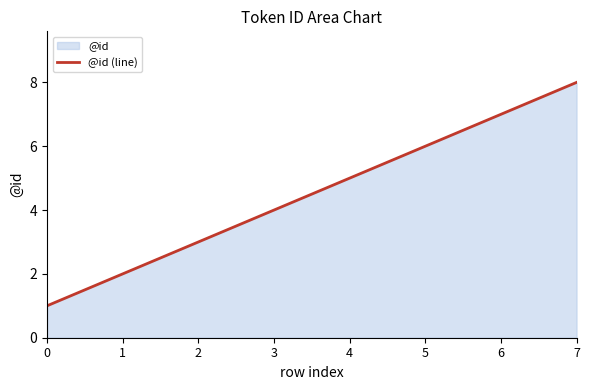

Count the number of values greater than 5.

3